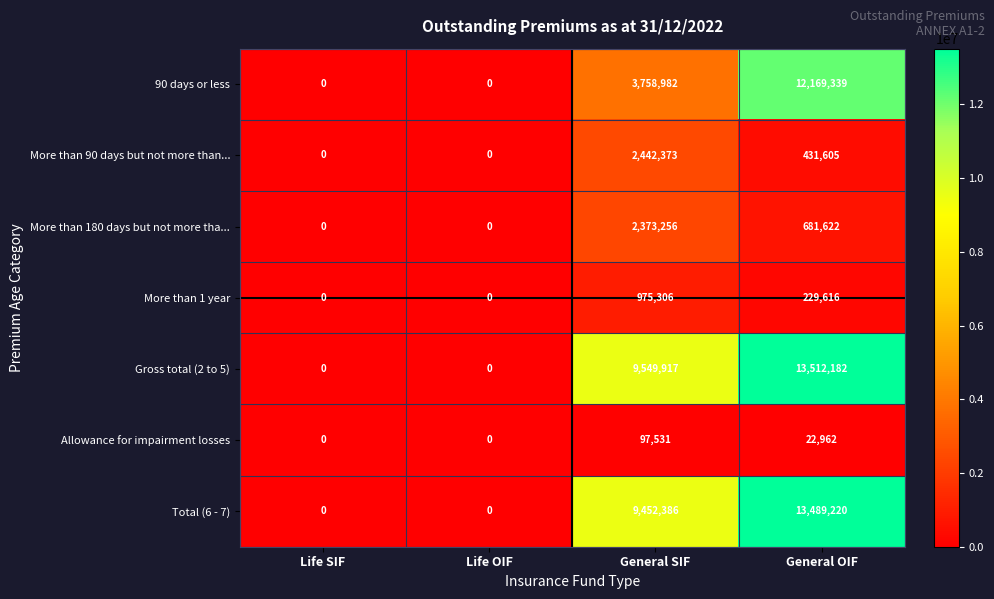

How many values in More than 180 days but not more tha... are above zero?

2